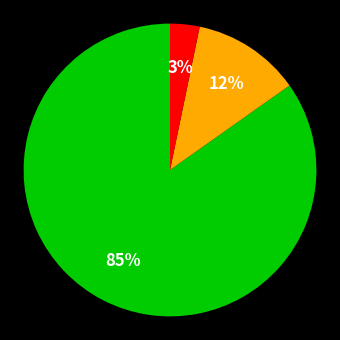

Is there a majority slice in this chart?

Yes